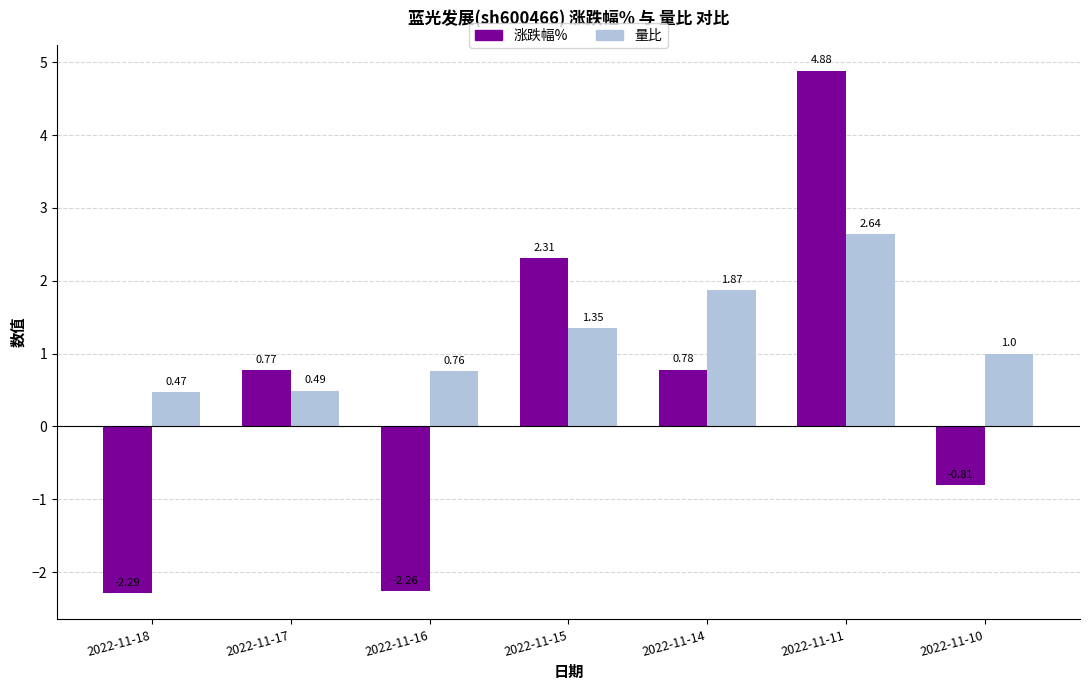

Are the bars horizontal?

No